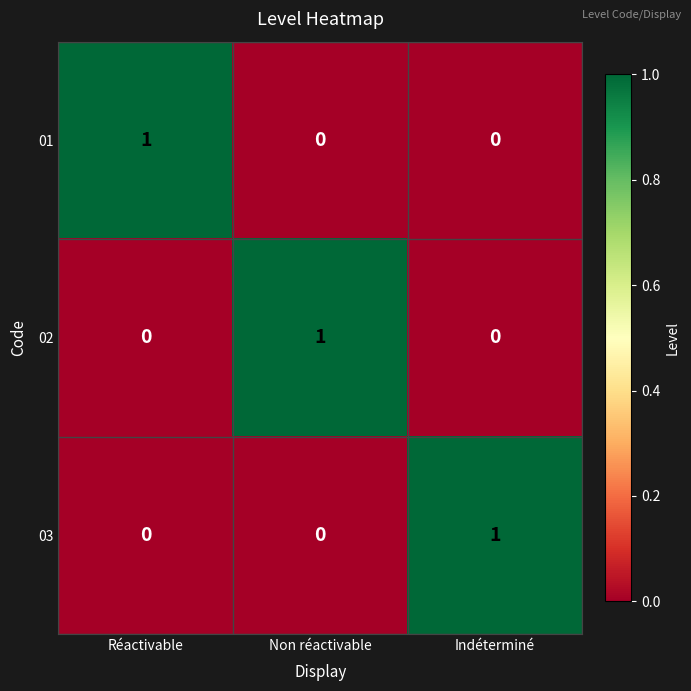

The 03 series shows -1 at Non réactivable. True or false?

False